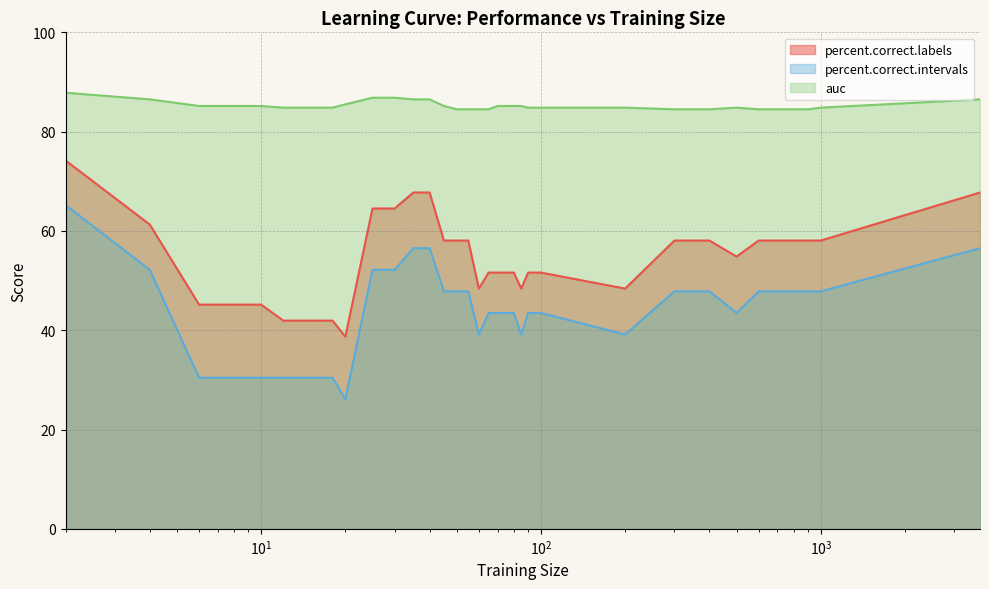

The value of percent.correct.intervals at 900 is 79.8. True or false?

False